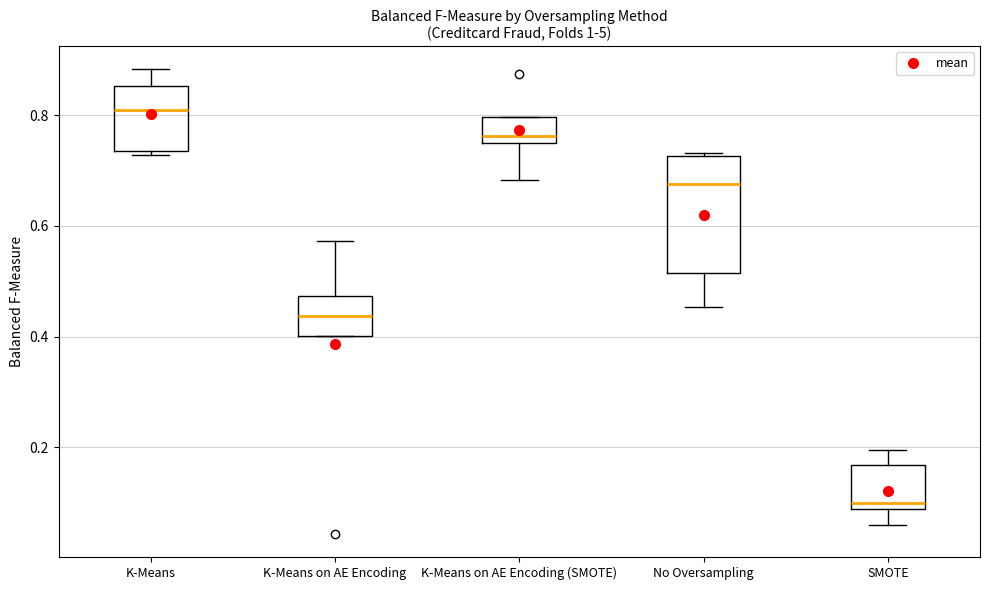

Comparing the boxes themselves (not the whiskers), which one is the tallest?

No Oversampling